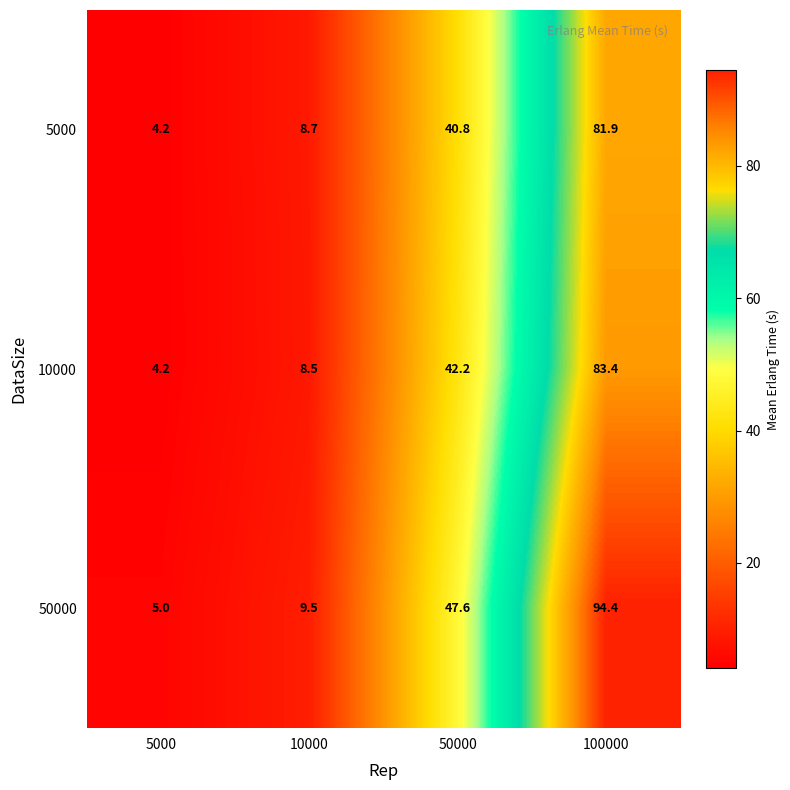

How many series are shown in this chart?

3